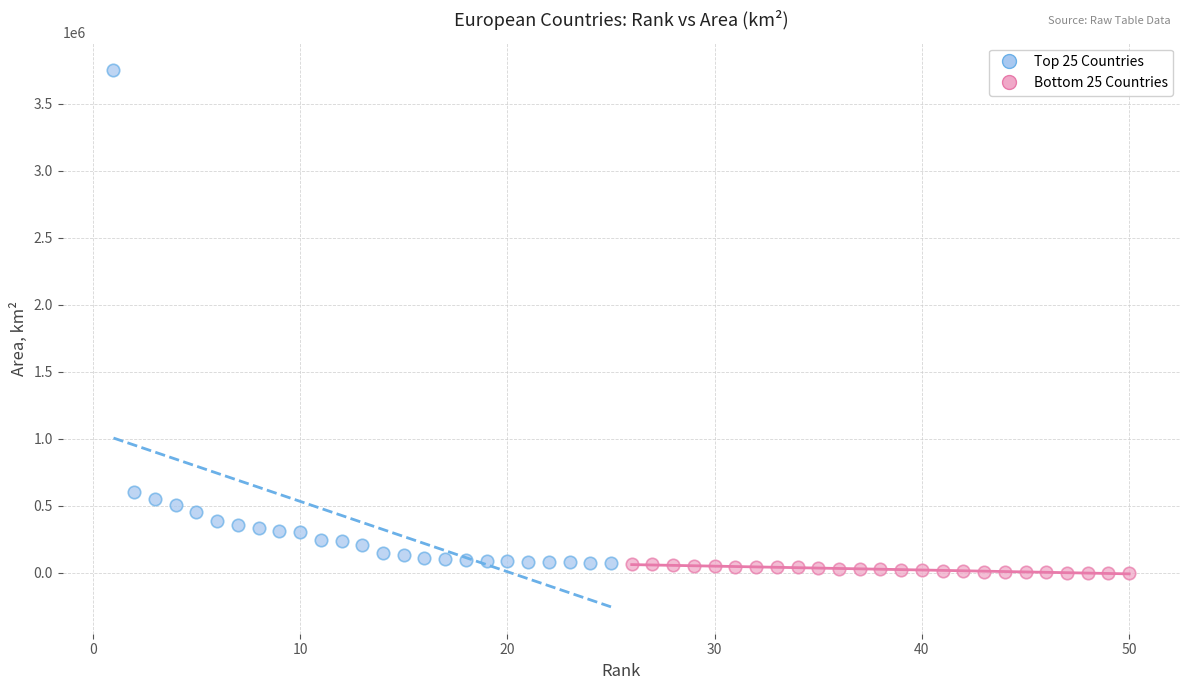

Which series has the largest Y range (max minus min)?

Top 25 Countries